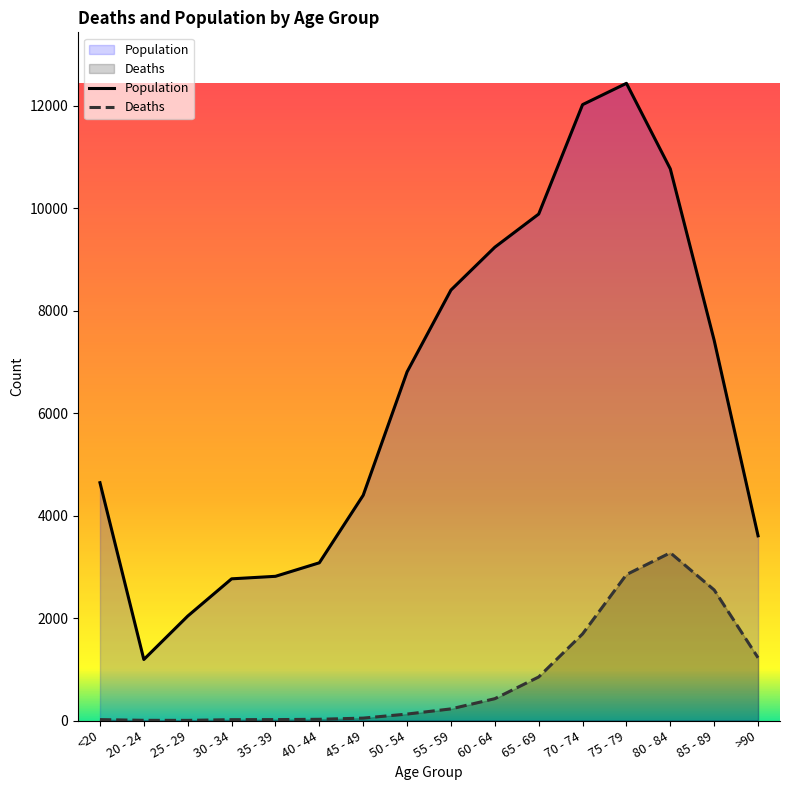

Is it true that Deaths equals 126 at 50 - 54?

True